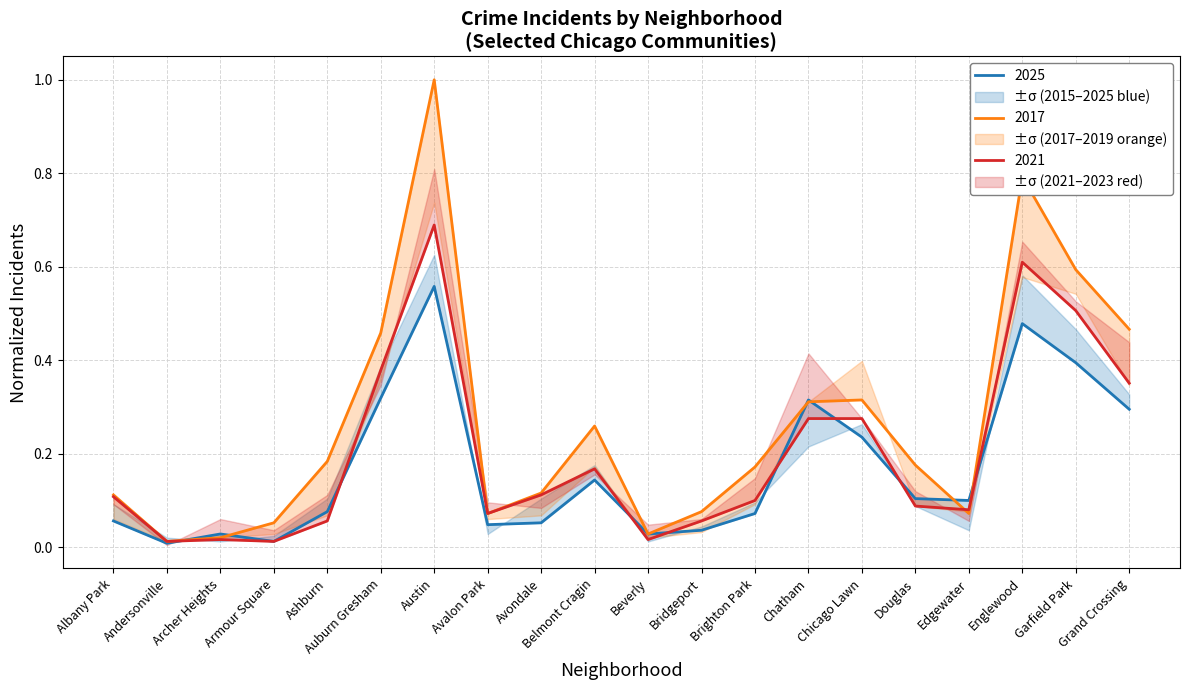

What is the difference between the maximum and minimum values in the 2017 series?

1.0